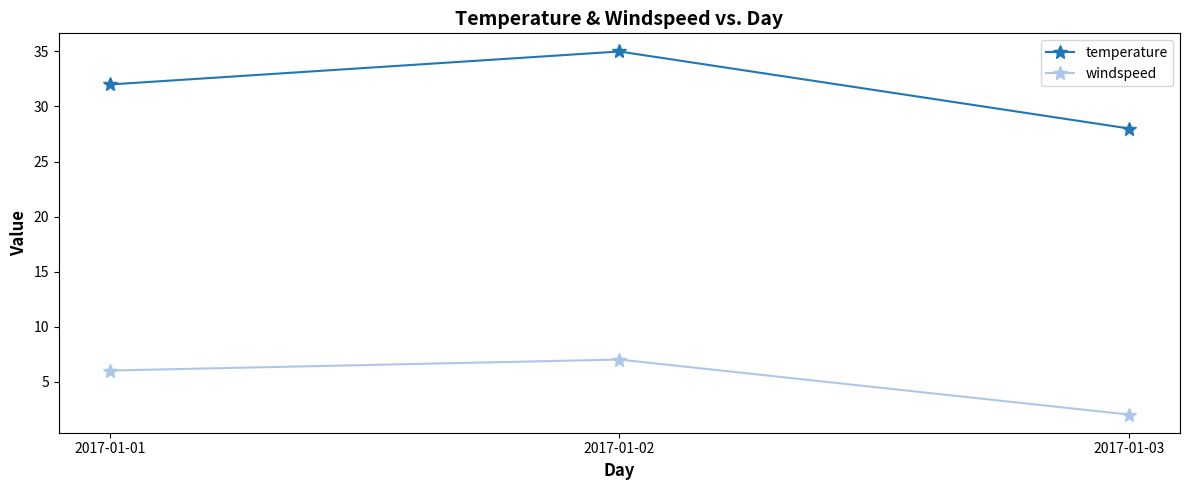

What is the value of the windspeed point at the 2nd from the left?

7